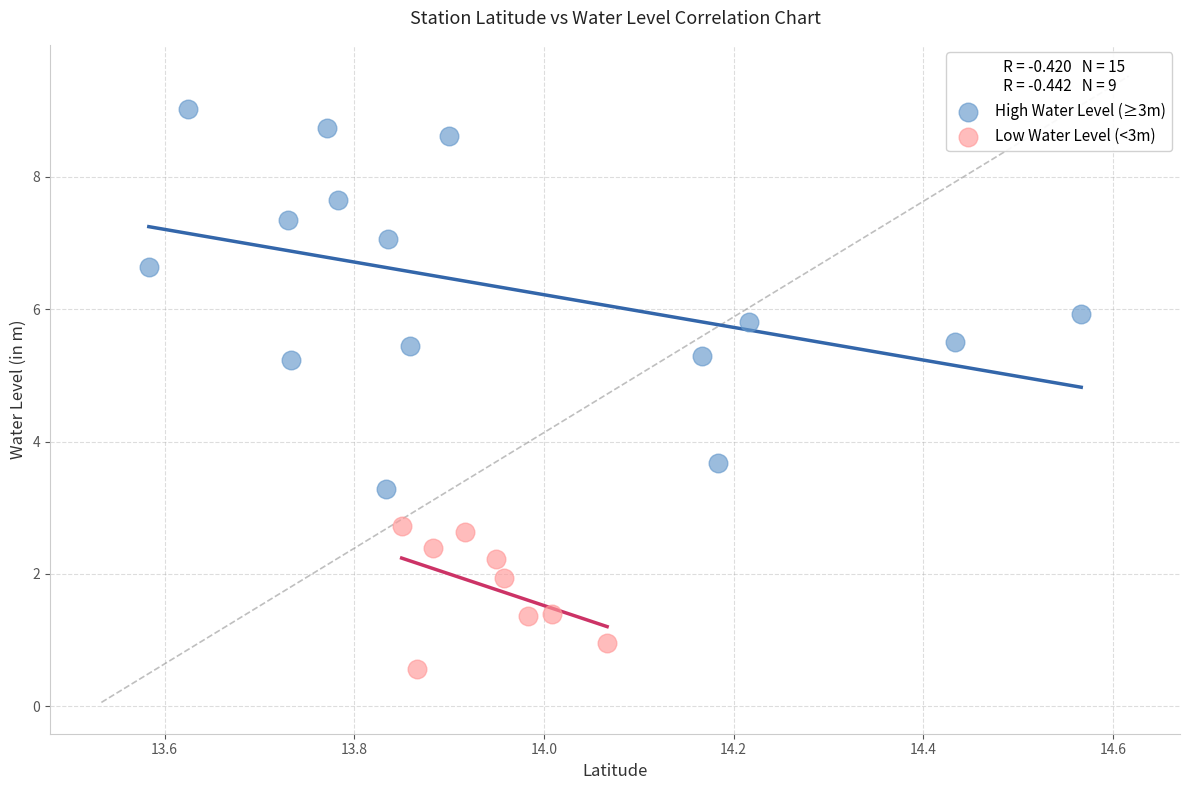

Which series reaches the maximum Y coordinate?

High Water Level (≥3m)